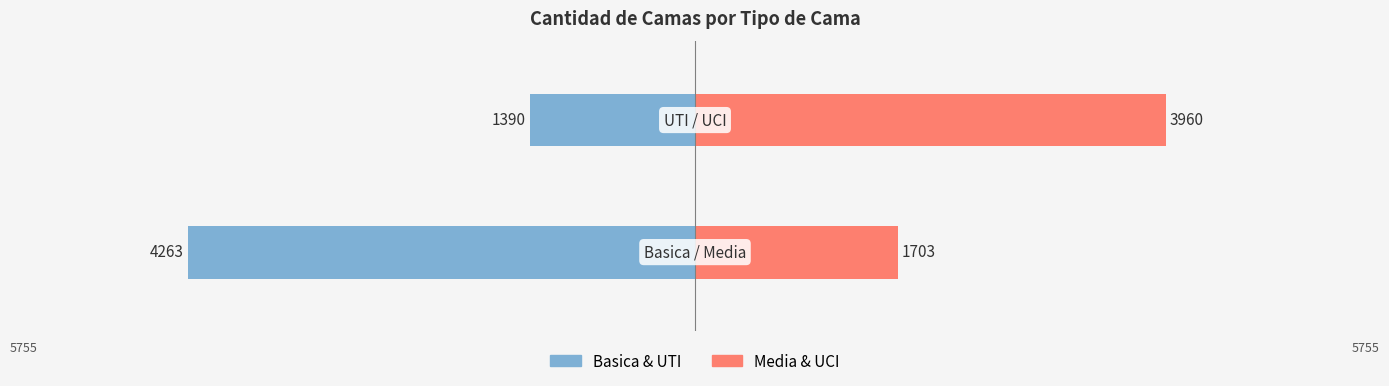

What is the value of the Basica & UTI bar at the 2nd from the left?

-1390